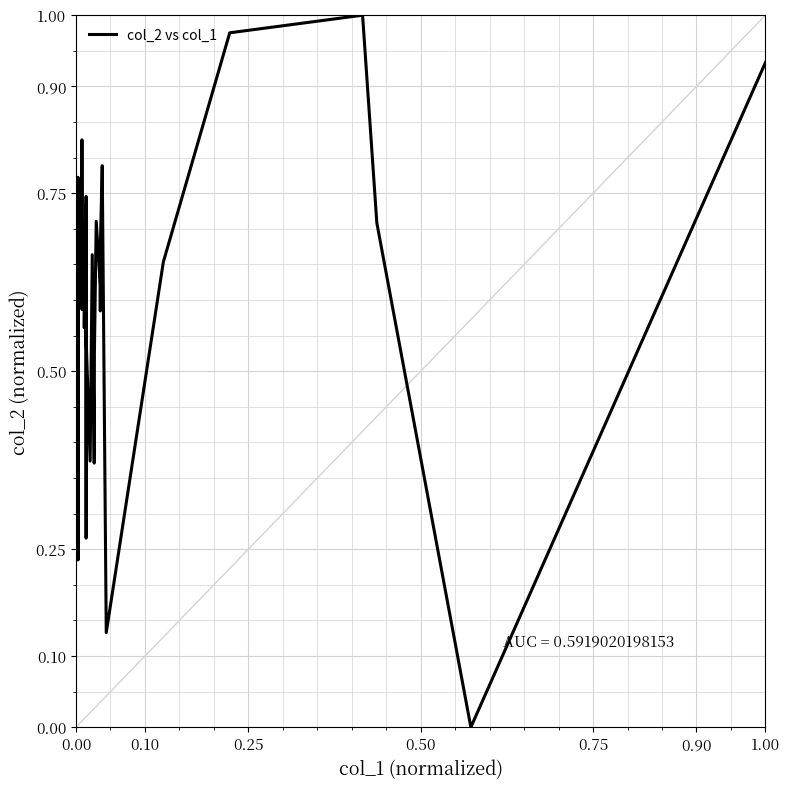

How many lines are shown in the chart?

1